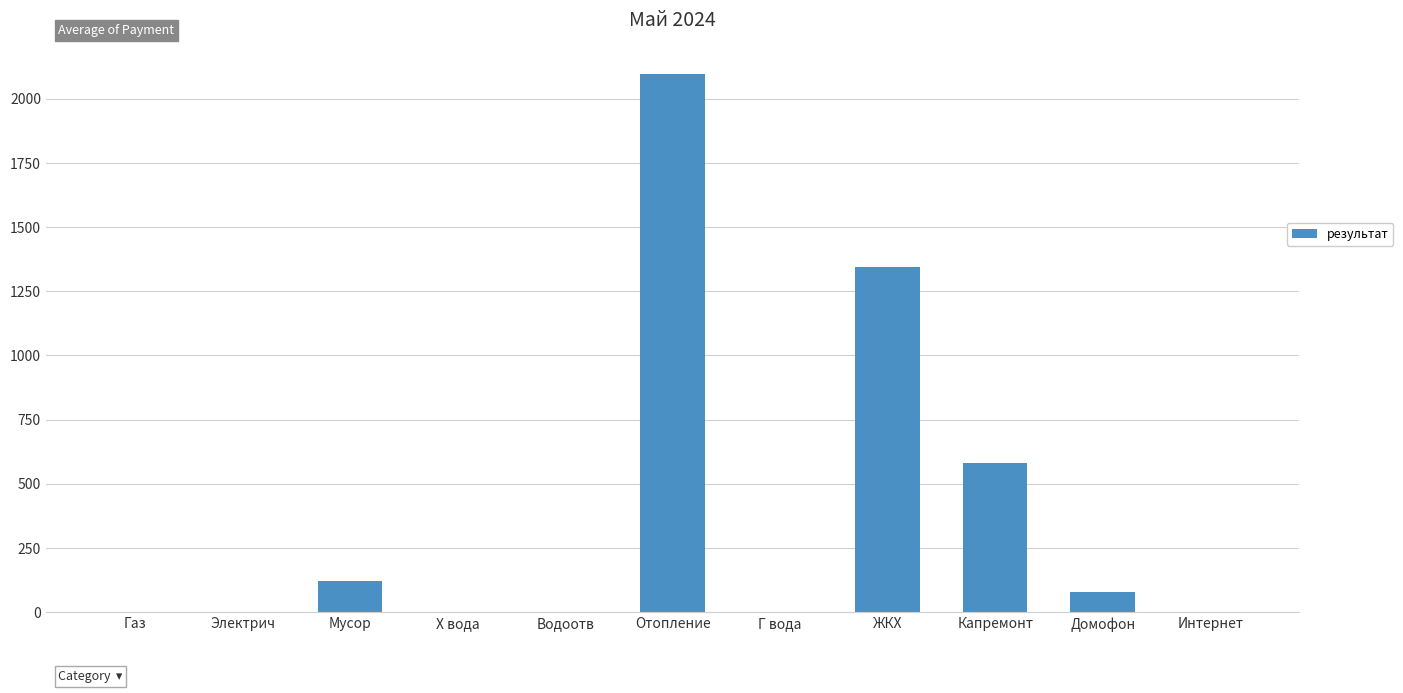

What is the maximum value shown in the chart?

2098.0